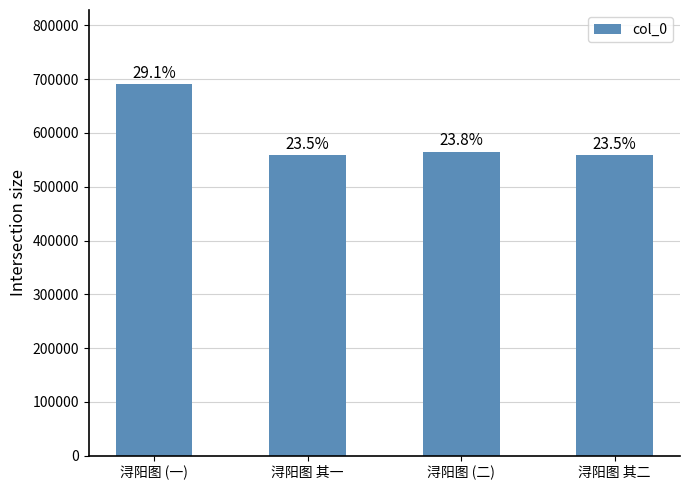

What is the smallest value displayed?

558451